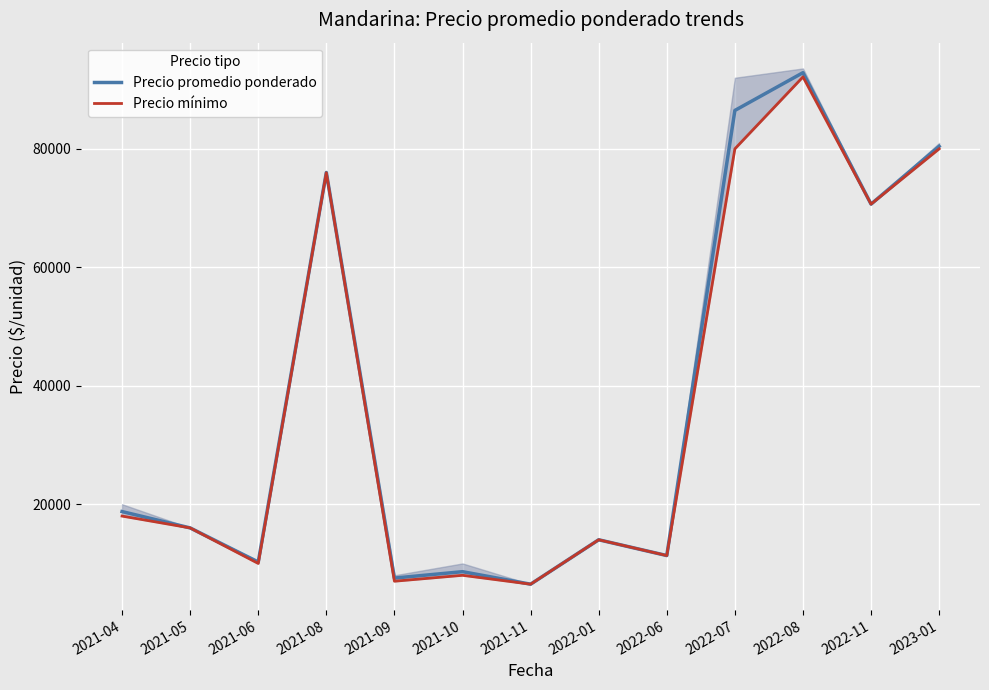

At how many categories does at least one series exceed 41719?

5